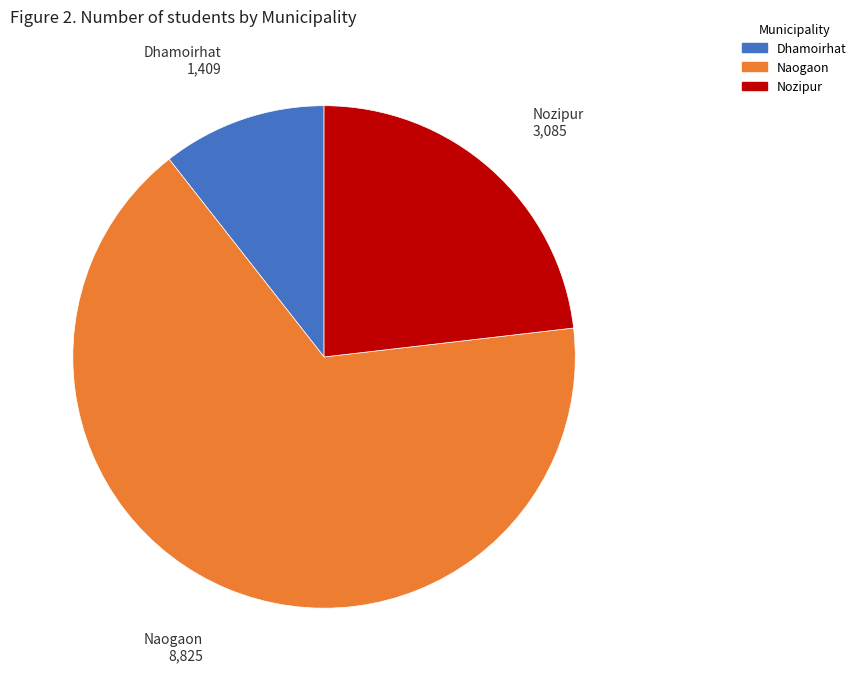

Is it true that Naogaon is 66% of the pie?

True